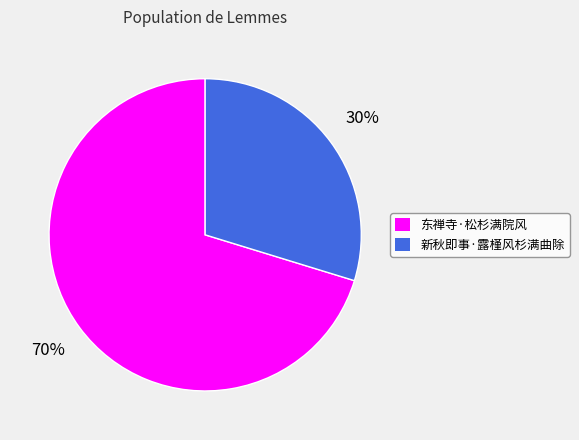

Does 新秋即事·露槿风杉满曲除 represent more than half of the total?

No